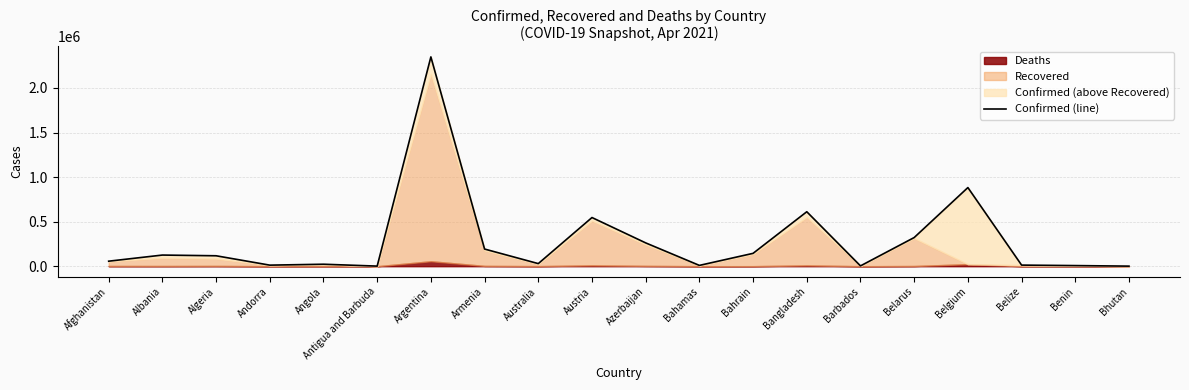

Reading left to right, list all the values displayed in this chart.

56454	125157	117192	12010	22311	1136	2348821	192639	29320	546229	261713	9119	144445	611295	3652	321807	882453	12456	7100	873